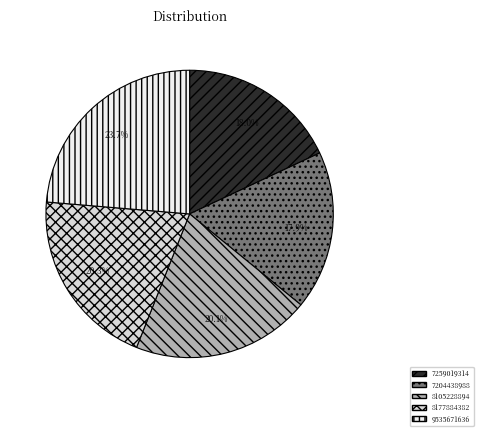

To the nearest percent, what is the combined percentage of 7259019314 and 7204438988?

36%